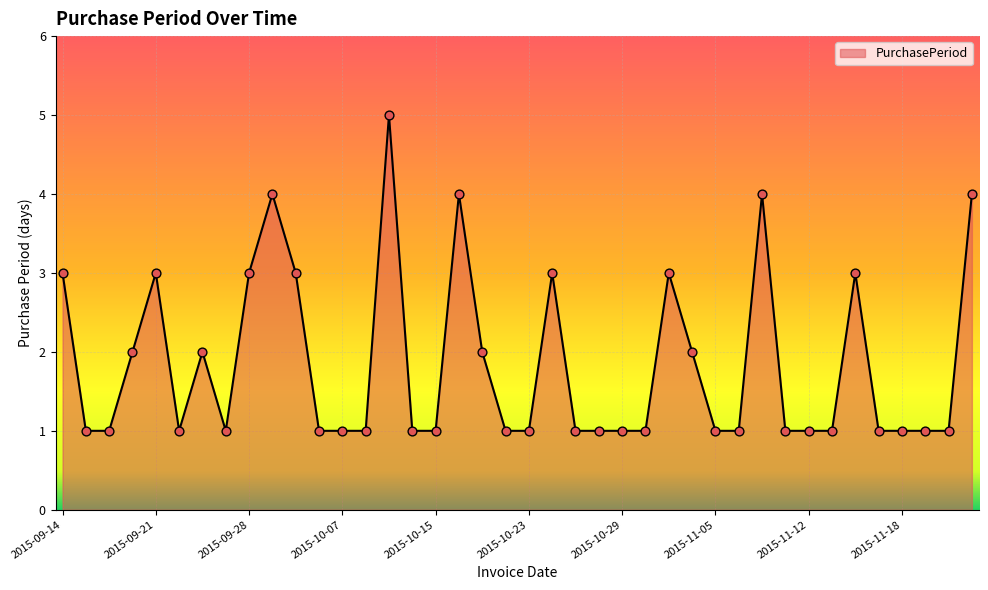

What is the maximum value shown in the chart?

5